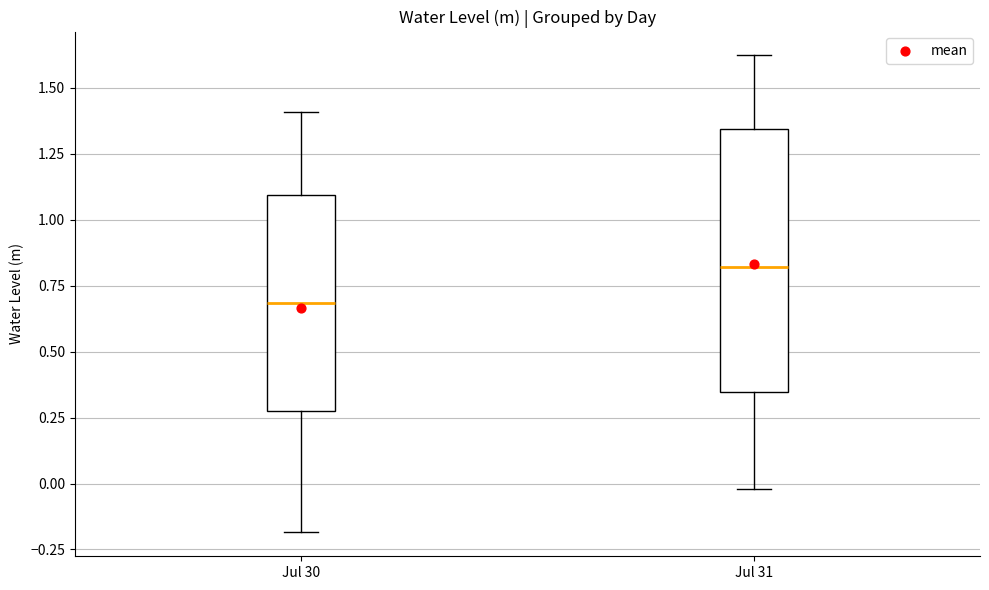

Comparing the boxes themselves (not the whiskers), which one is the tallest?

Jul 31